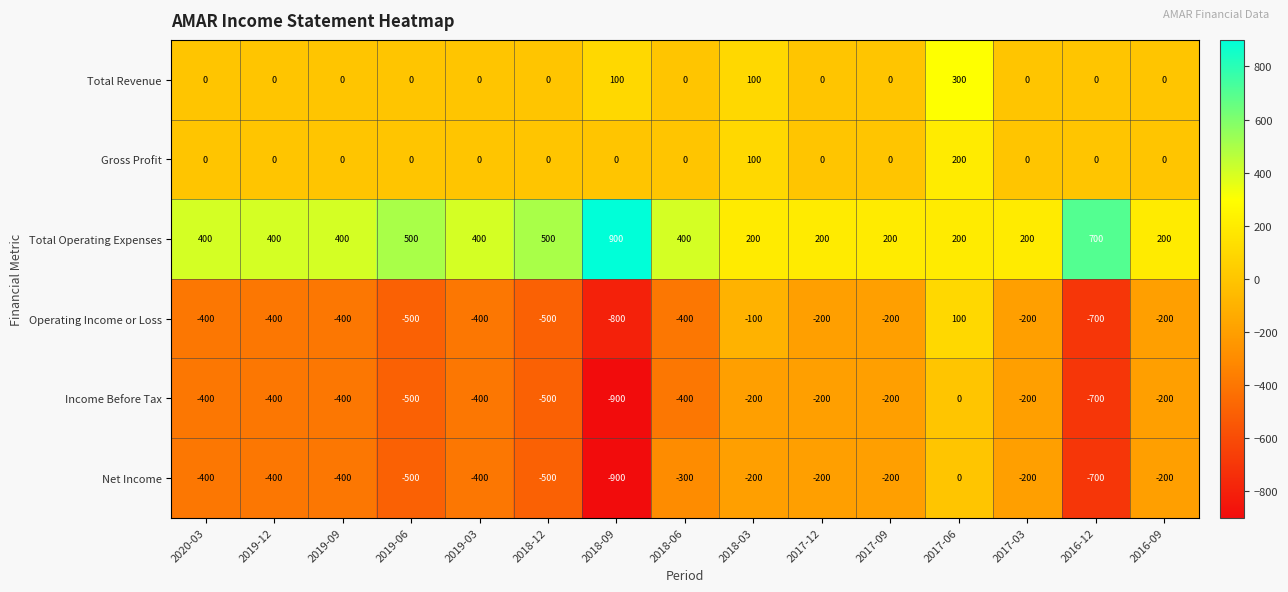

What is the total value across all series at 2018-12?

-1000